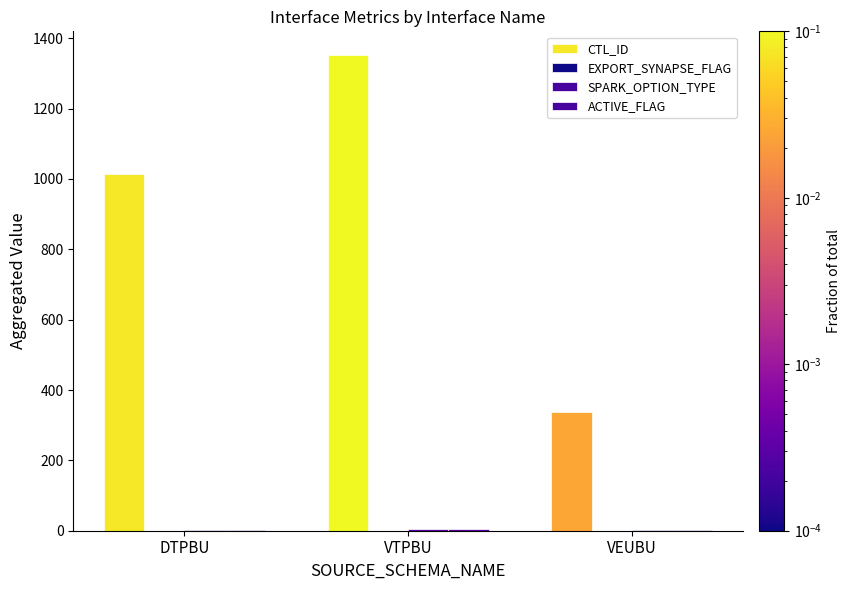

At how many categories does at least one series exceed 1081?

1